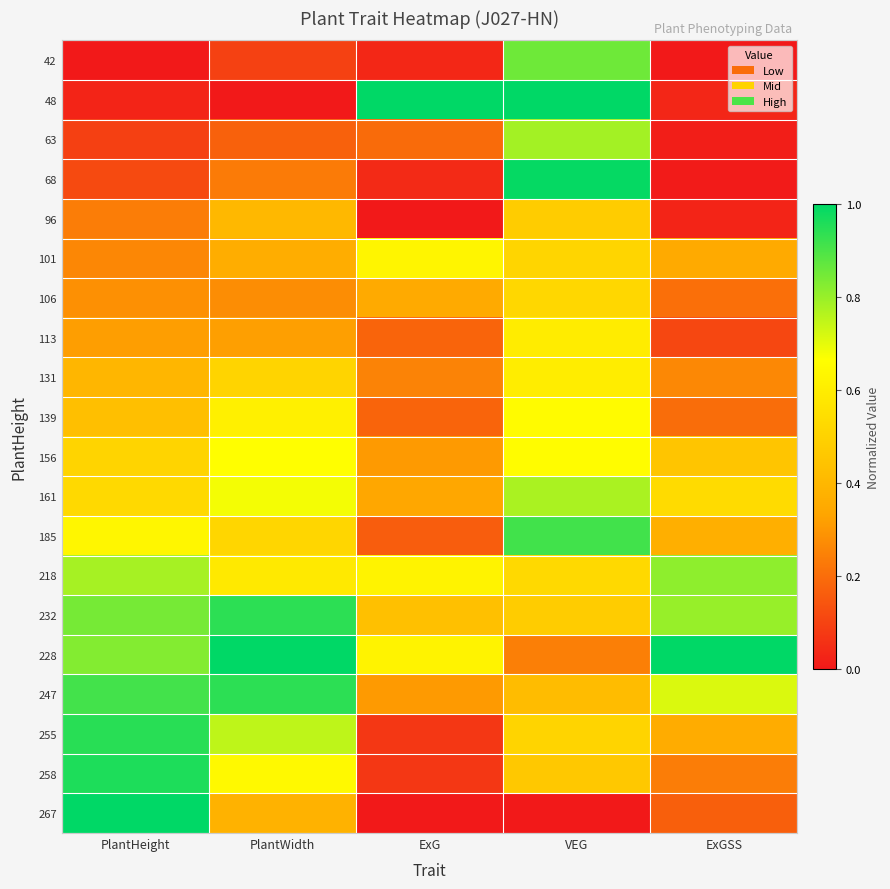

How many data points does each series have?

5